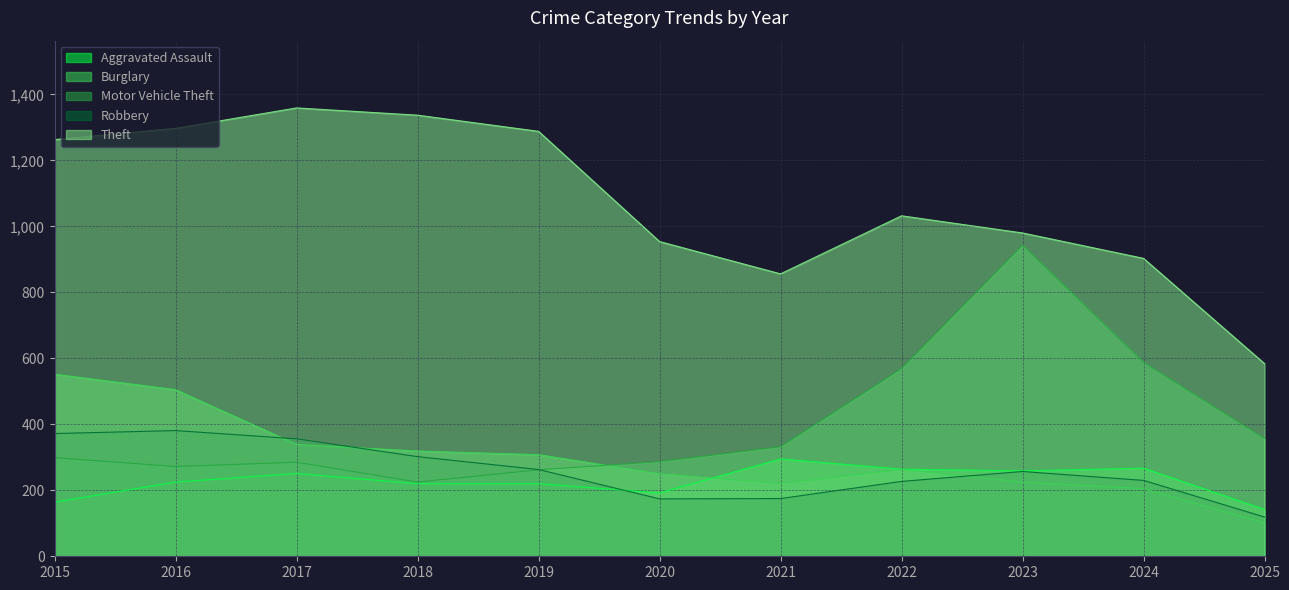

At which category does Theft reach its first local valley?

2021